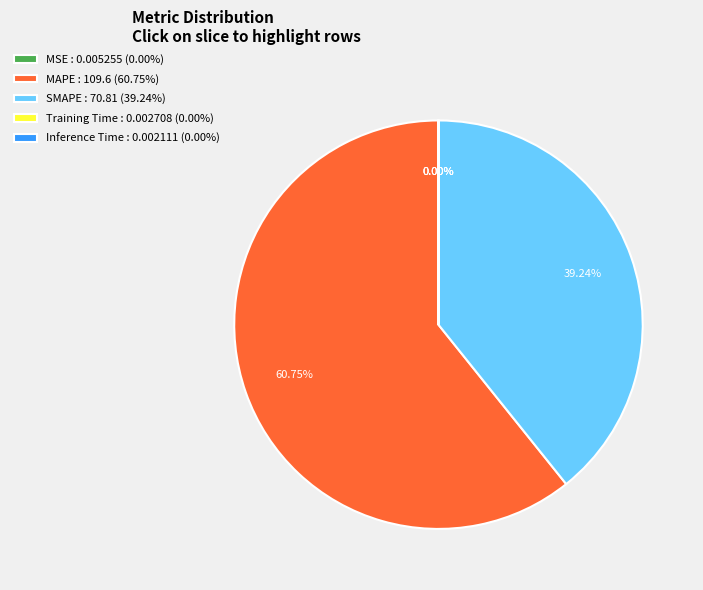

Is there any slice that represents more than half of the pie?

Yes